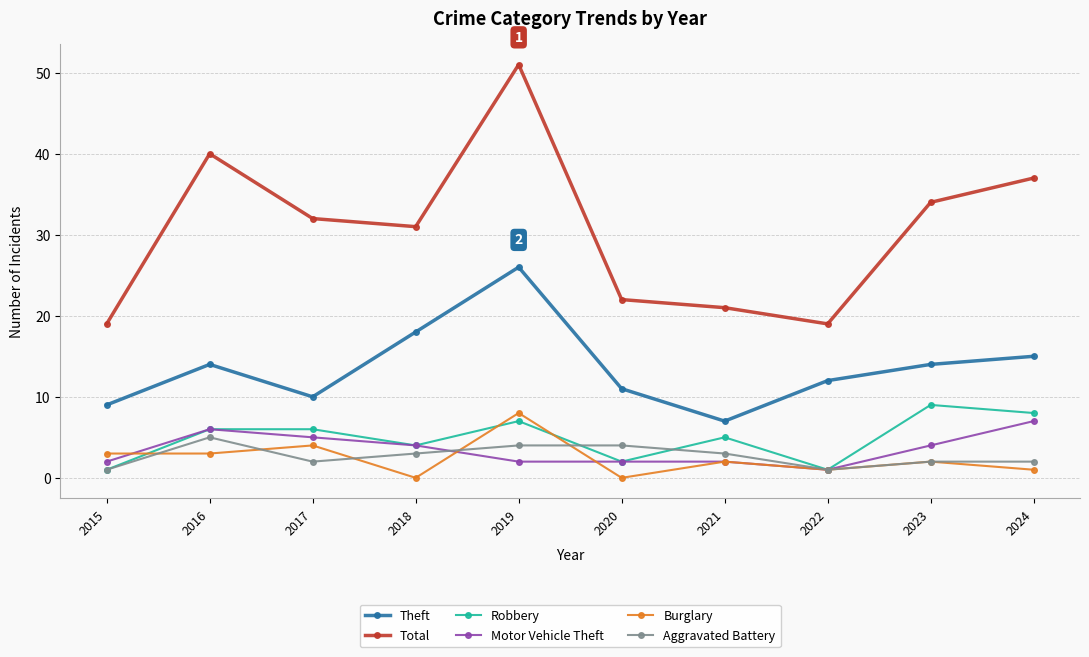

True or false: Theft and Motor Vehicle Theft cross at least once.

False